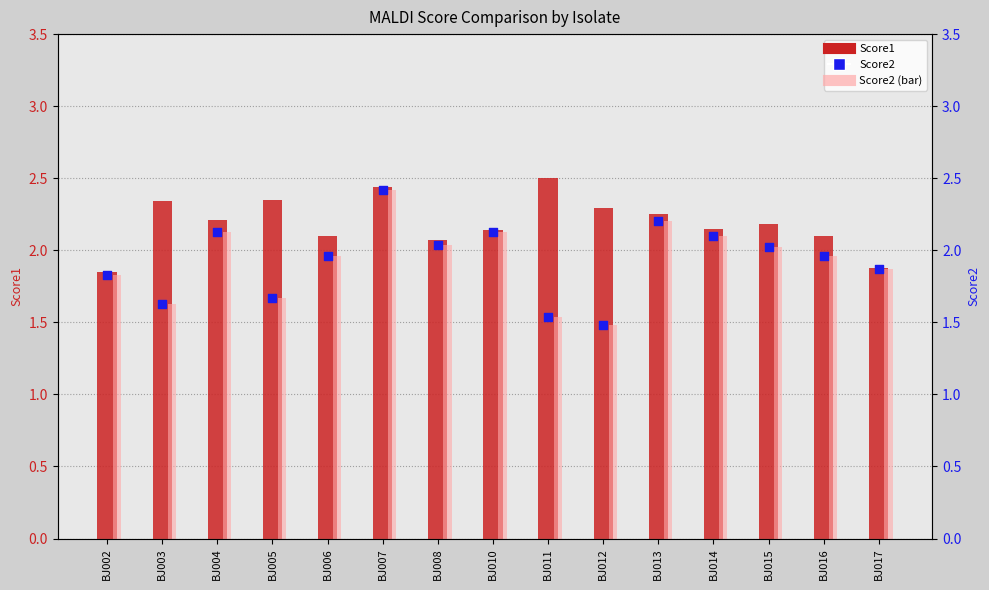

Which series has the largest Y range (max minus min)?

Score2 (bar)